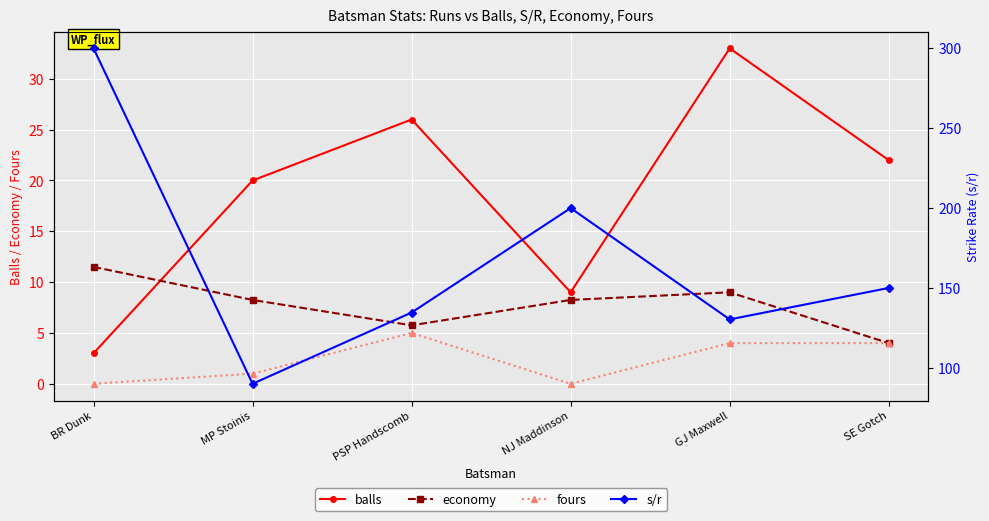

At PSP Handscomb, list the series in order from smallest to largest.

fours, economy, balls, s/r